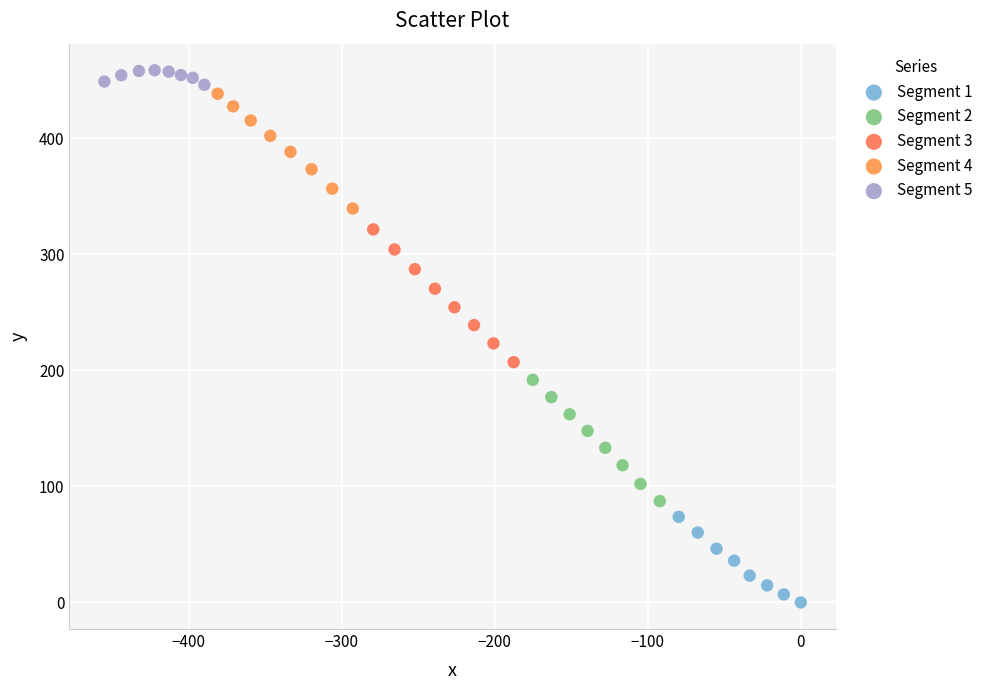

Which series reaches the minimum Y coordinate?

Segment 1